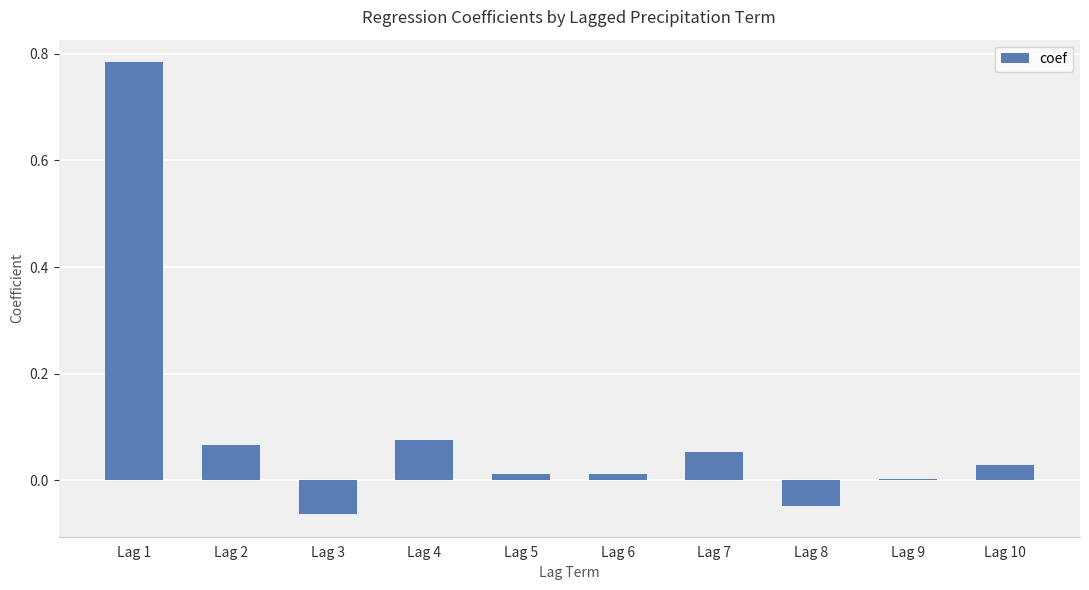

What is the sum of all values?

0.9